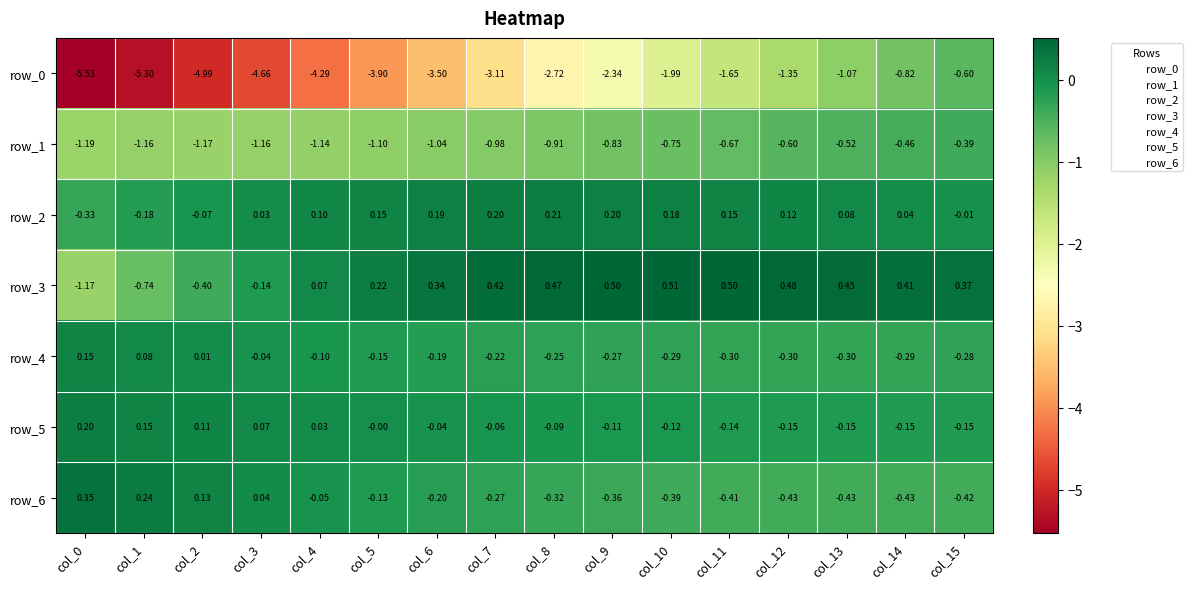

How many positive values does the row_2 series have?

12